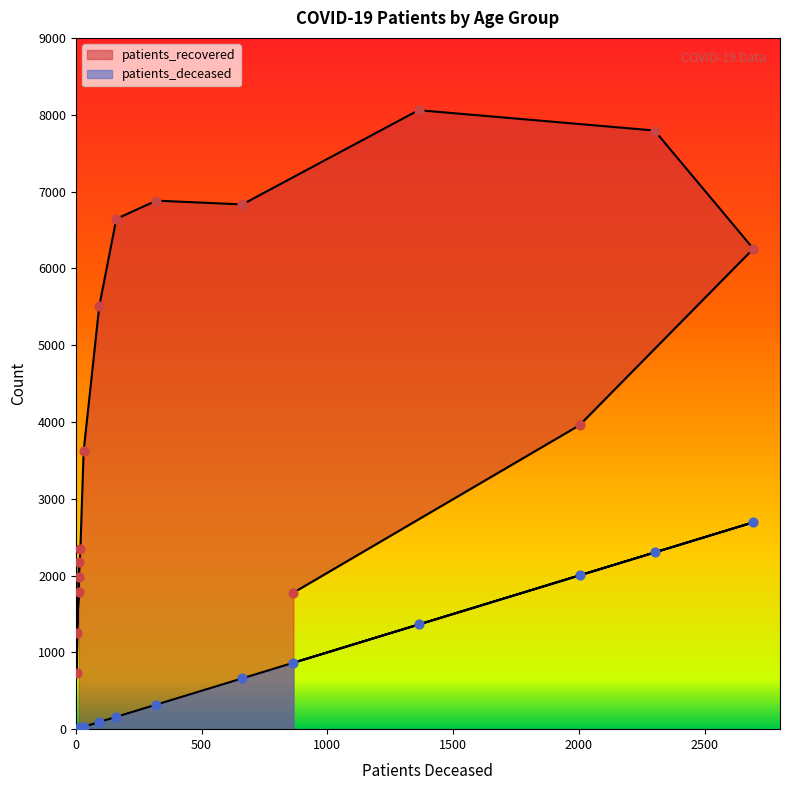

Which series contains the lowest Y value?

patients_deceased